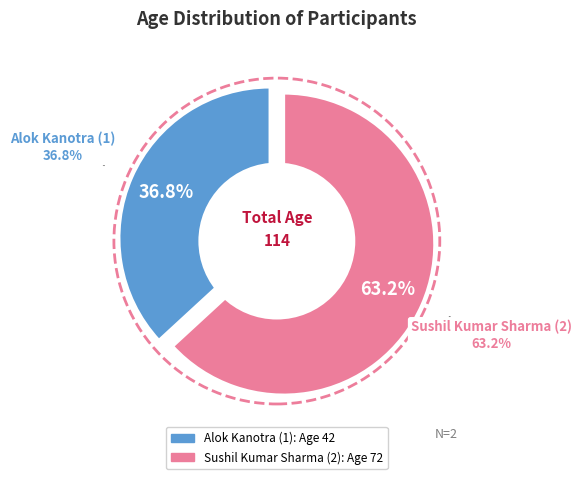

To the nearest percent, what is the combined percentage of Alok Kanotra (1) and Sushil Kumar Sharma (2)?

100%